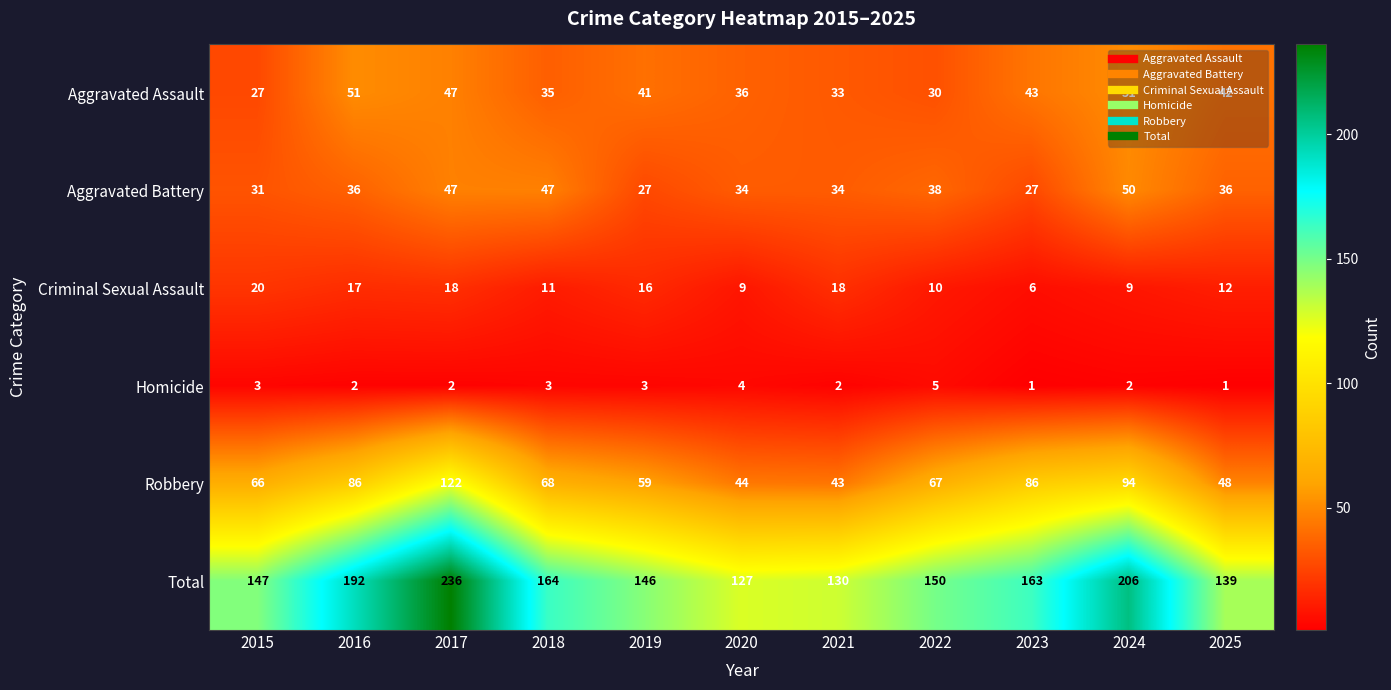

What value does the Robbery series have at 2023, to the nearest 5?

85